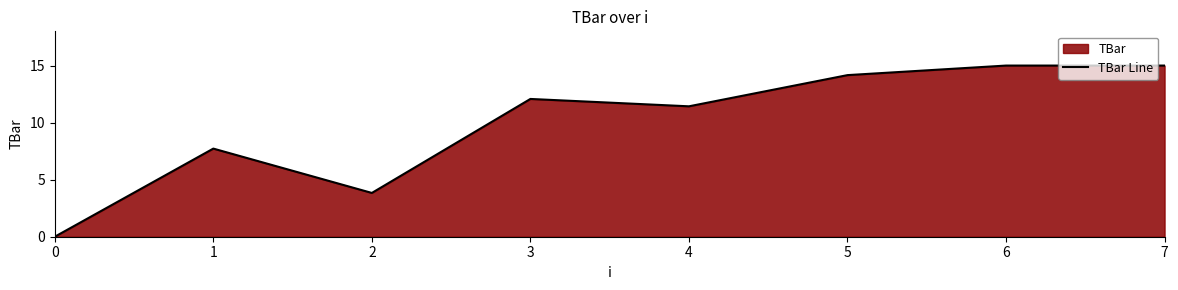

How many lines are shown in the chart?

1